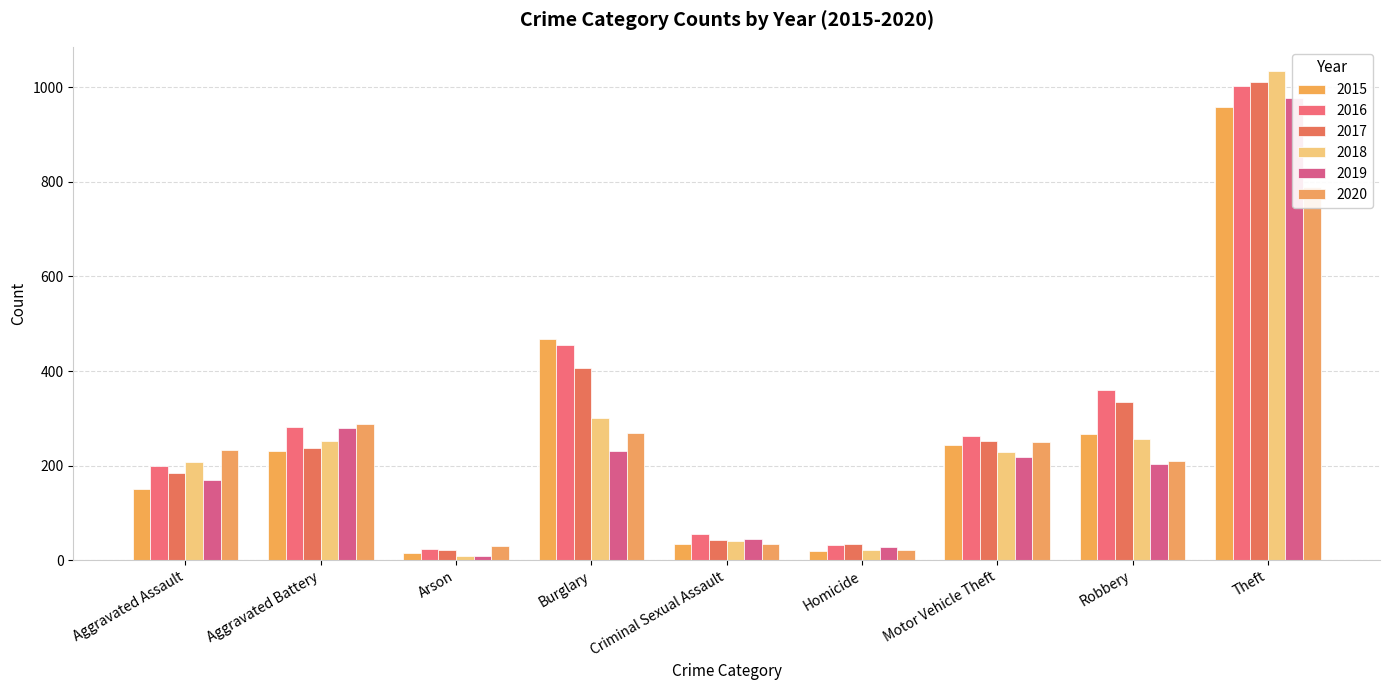

Reading left to right, list all the values displayed in this chart.

2015: Aggravated Assault=150	Aggravated Battery=230	Arson=15	Burglary=467	Criminal Sexual Assault=35	Homicide=19	Motor Vehicle Theft=243	Robbery=266	Theft=958
2016: Aggravated Assault=199	Aggravated Battery=282	Arson=23	Burglary=455	Criminal Sexual Assault=55	Homicide=32	Motor Vehicle Theft=263	Robbery=359	Theft=1002
2017: Aggravated Assault=184	Aggravated Battery=237	Arson=22	Burglary=406	Criminal Sexual Assault=43	Homicide=35	Motor Vehicle Theft=252	Robbery=334	Theft=1011
2018: Aggravated Assault=208	Aggravated Battery=251	Arson=8	Burglary=301	Criminal Sexual Assault=41	Homicide=22	Motor Vehicle Theft=228	Robbery=256	Theft=1034
2019: Aggravated Assault=170	Aggravated Battery=279	Arson=8	Burglary=230	Criminal Sexual Assault=44	Homicide=27	Motor Vehicle Theft=218	Robbery=204	Theft=978
2020: Aggravated Assault=234	Aggravated Battery=287	Arson=30	Burglary=269	Criminal Sexual Assault=34	Homicide=22	Motor Vehicle Theft=250	Robbery=210	Theft=790